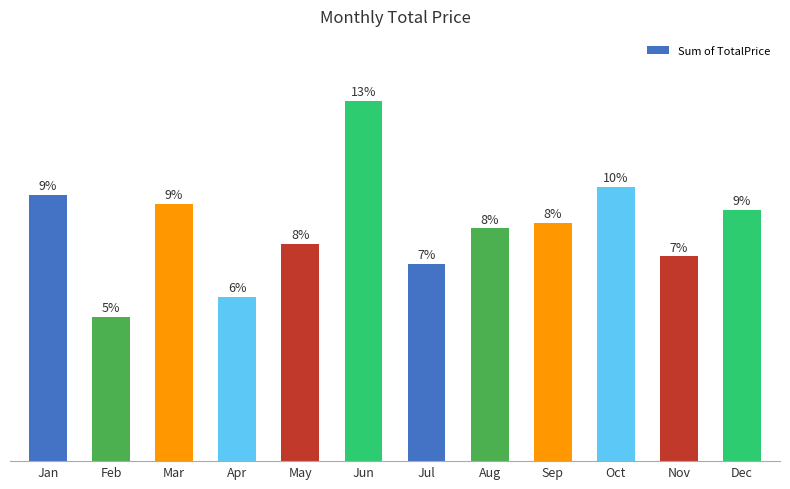

What is the change in value from Apr to May?

+341.4